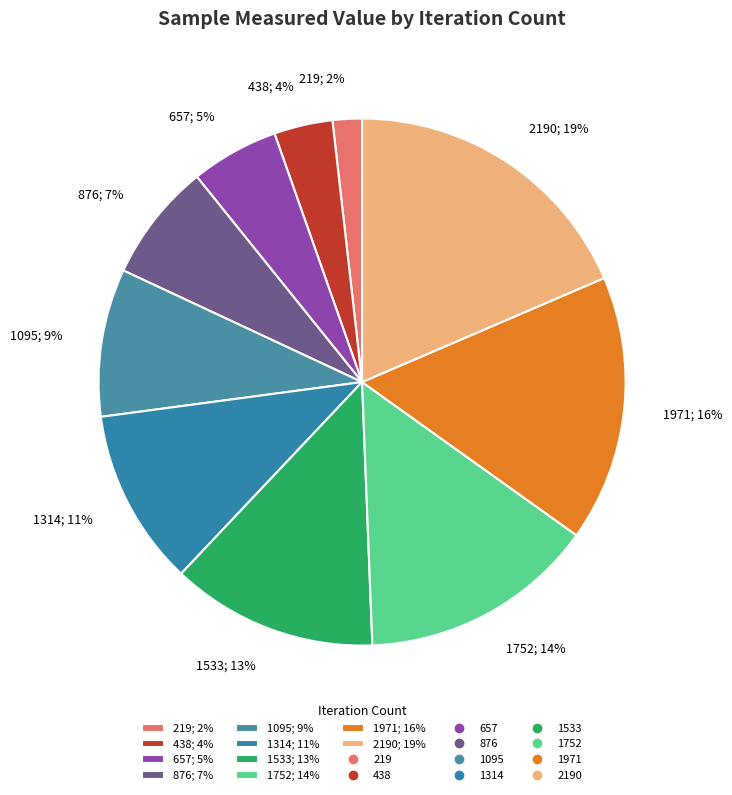

What is the largest slice in the pie chart?

2190; 19%